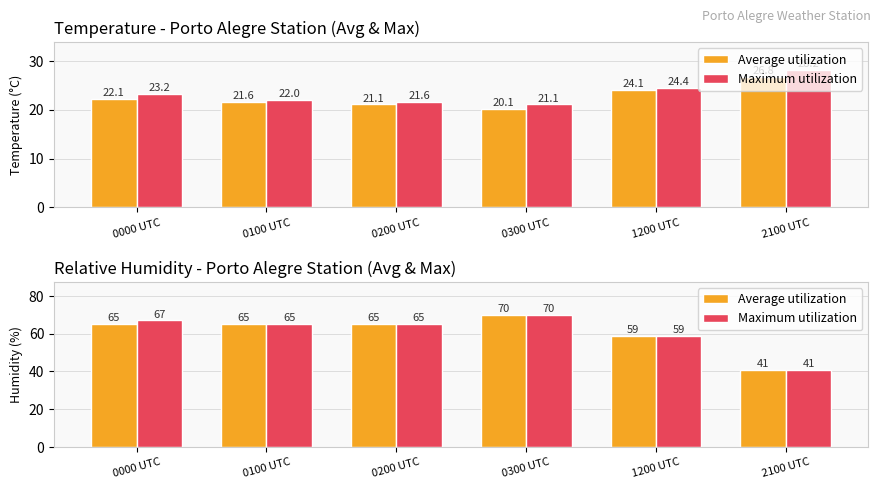

What position from the left is 2100 UTC?

6